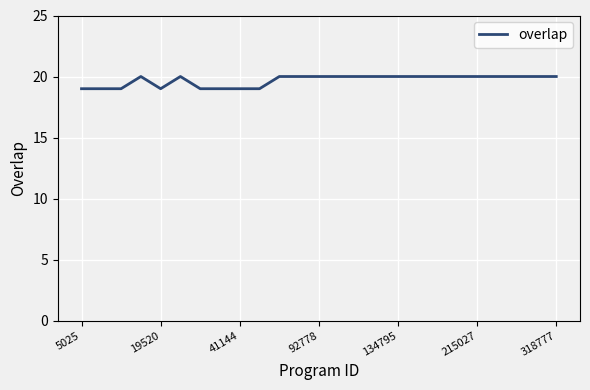

What is the greatest value displayed?

20